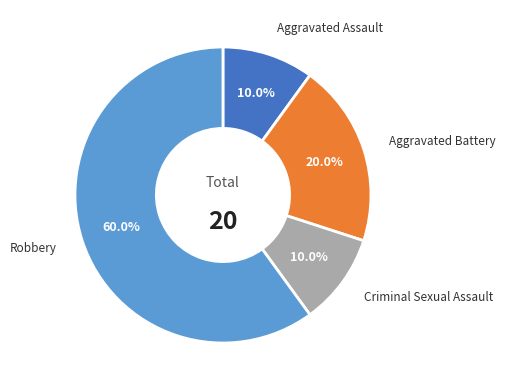

What percentage do Robbery and Criminal Sexual Assault together represent?

70.0%